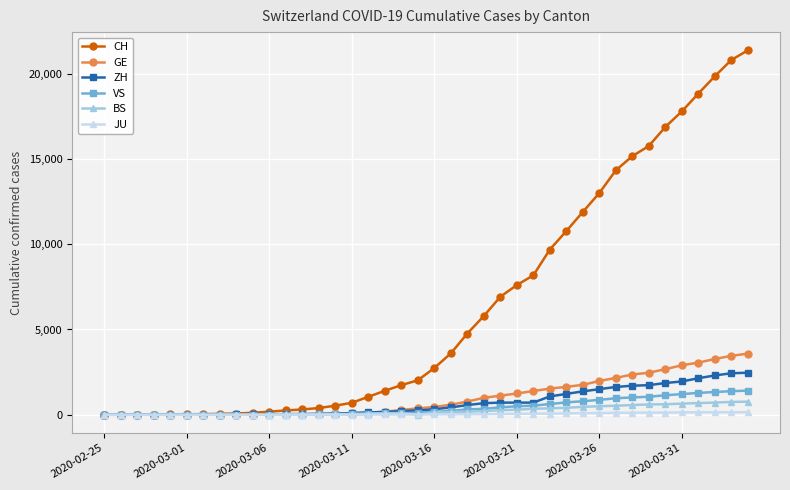

Which series has the largest total across all categories?

CH